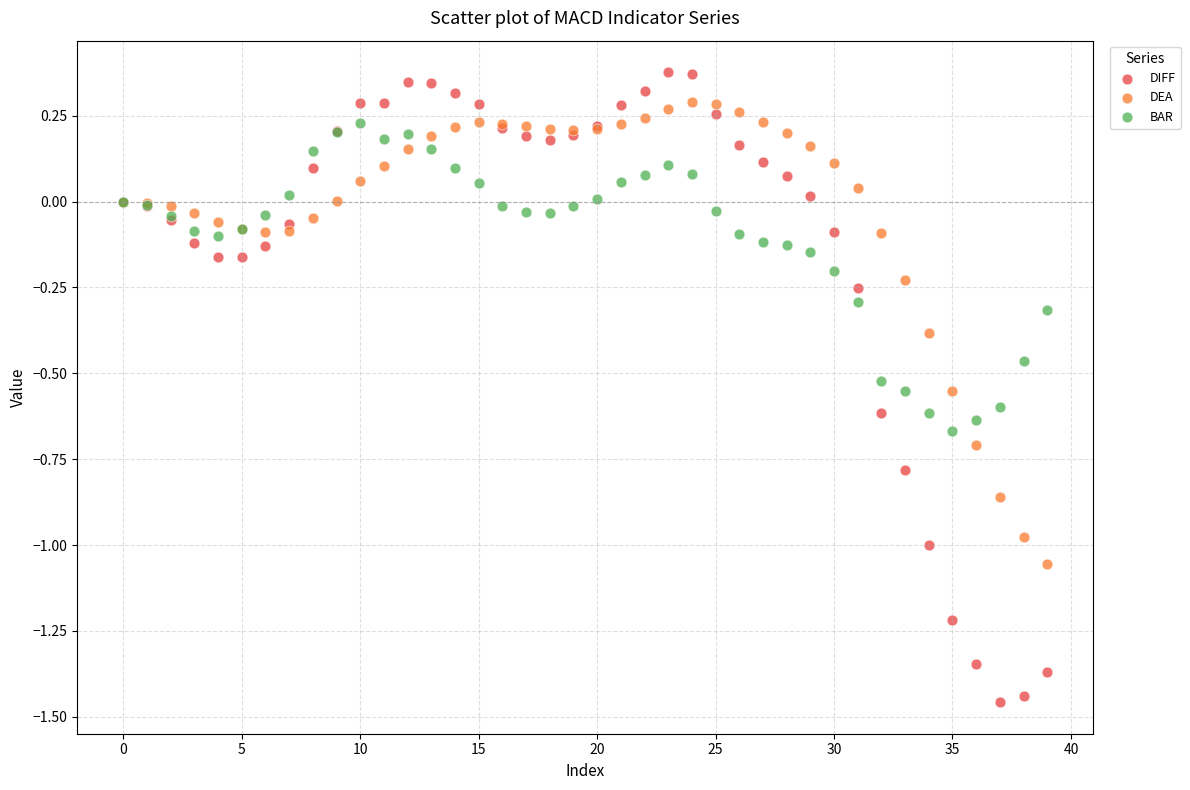

Which series contains the lowest Y value?

DIFF